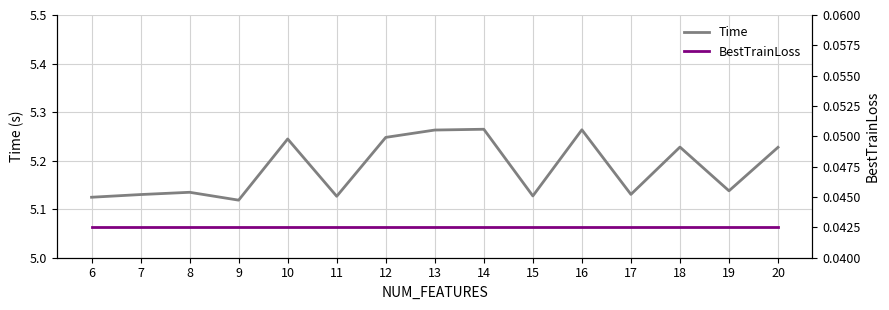

The BestTrainLoss series shows 0.0 at 15. True or false?

False